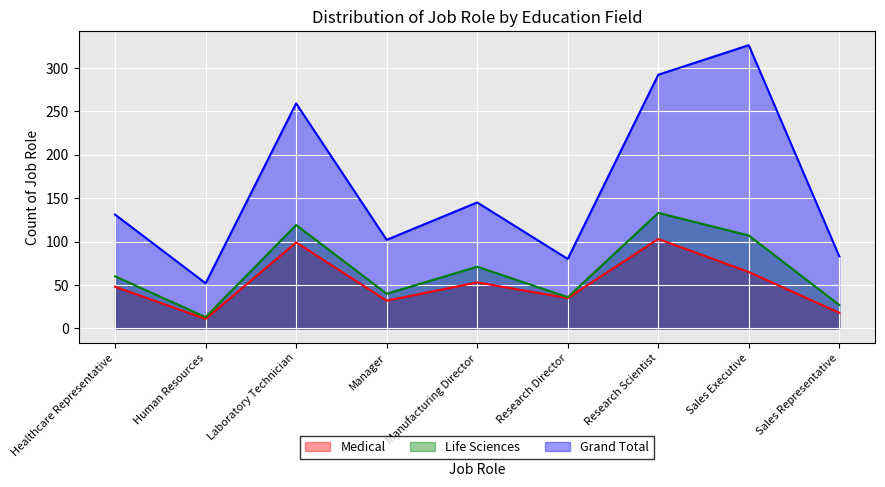

What are all the series names shown in the legend?

Medical, Life Sciences, Grand Total